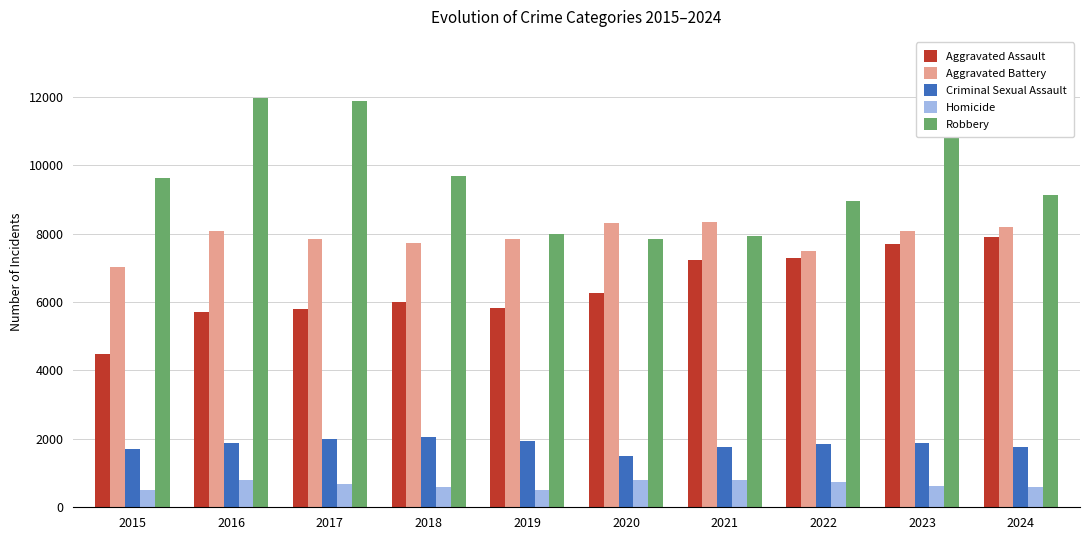

What is the difference between the Robbery values at 2016 and 2017?

79